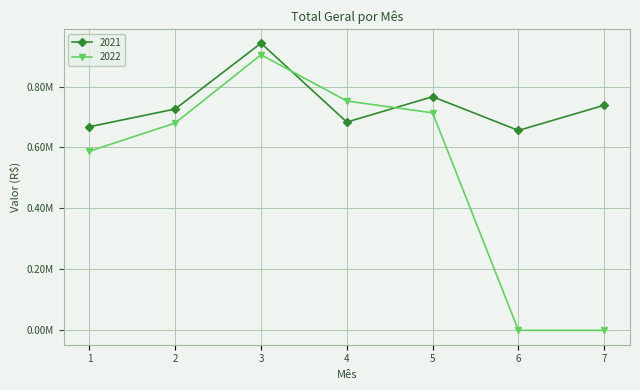

What are all the series names shown in the legend?

2021, 2022